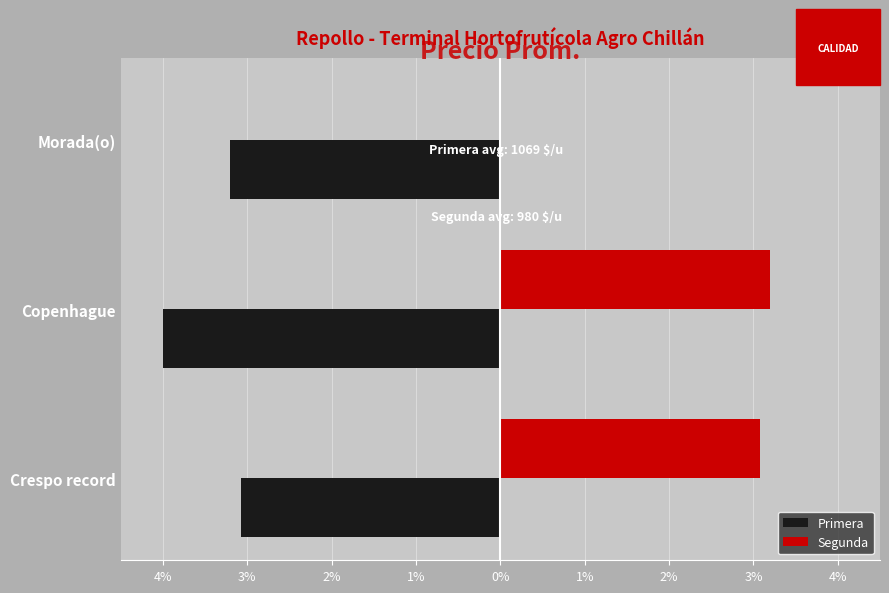

Which series has the largest total across all categories?

Segunda